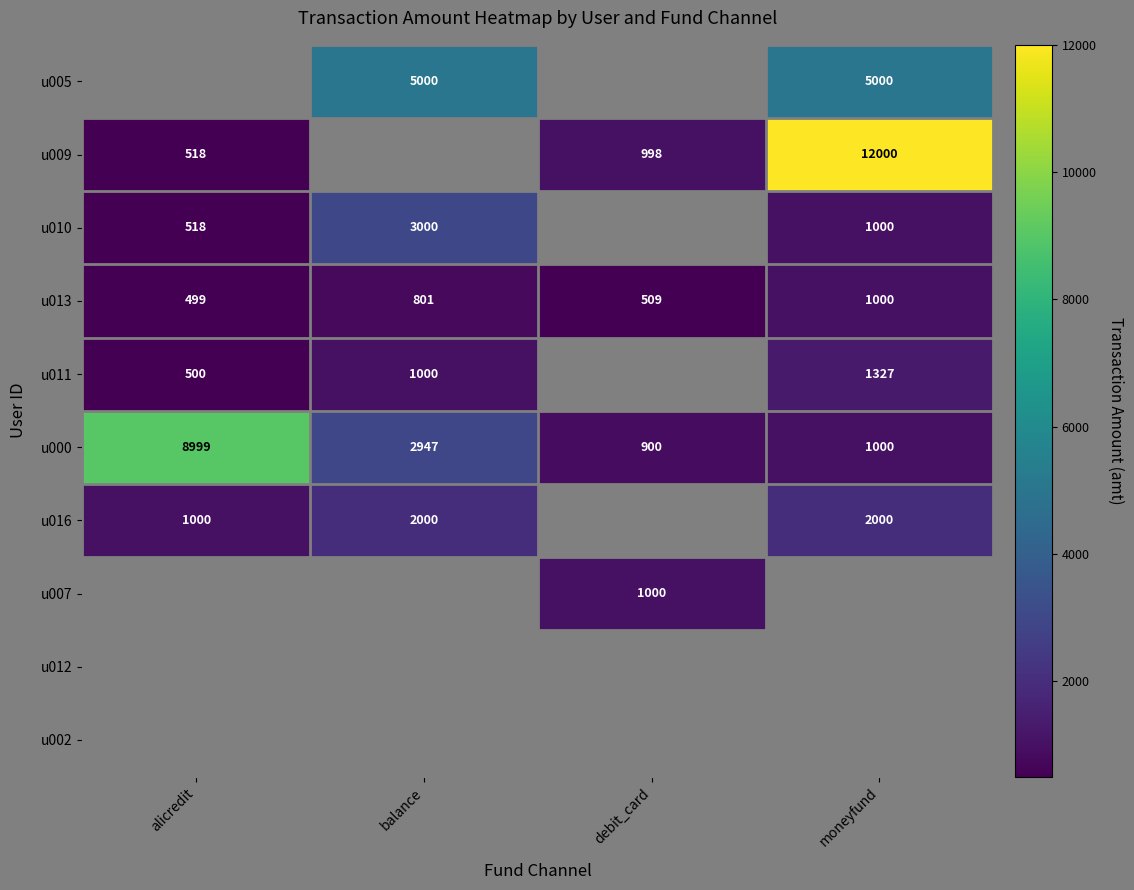

How many categories are shown in the chart?

4